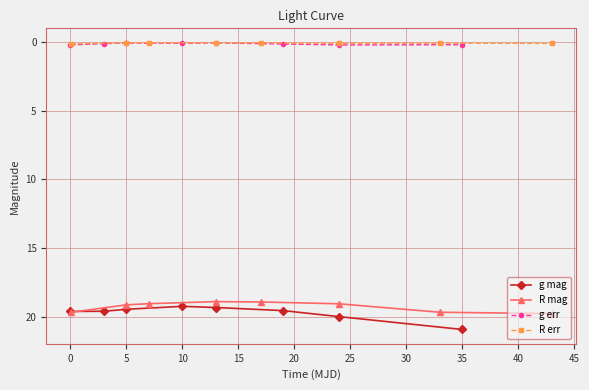

Reading right to left, what are all the values shown in this chart?

g mag: 20.9	19.9	19.5	19.3	19.2	19.4	19.6	19.6
R mag: 19.7	19.6	19.0	18.9	18.9	19.0	19.1	19.6
g err: 0.2	0.2	0.2	0.1	0.1	0.1	0.1	0.2
R err: 0.1	0.1	0.1	0.1	0.1	0.1	0.1	0.2